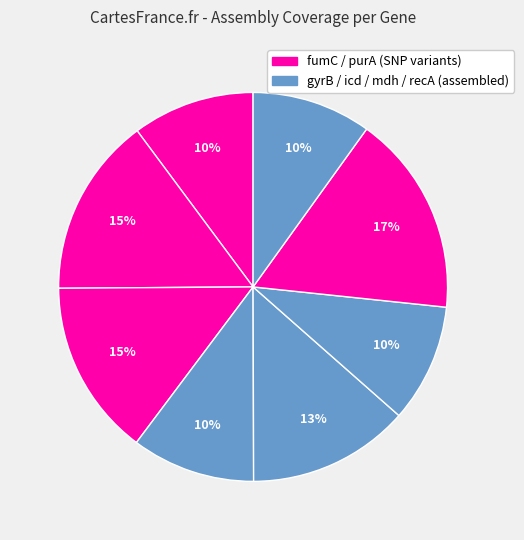

How many slices are in this pie chart?

8